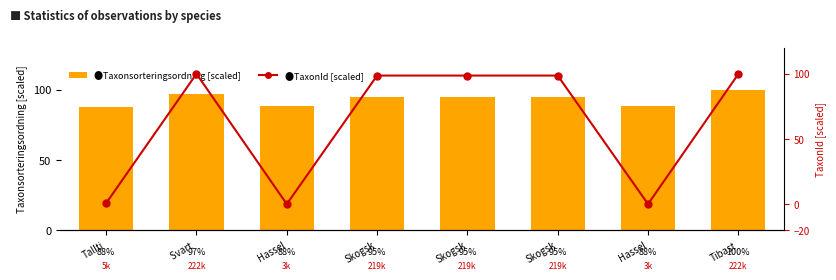

How many distinct data groups are displayed?

2